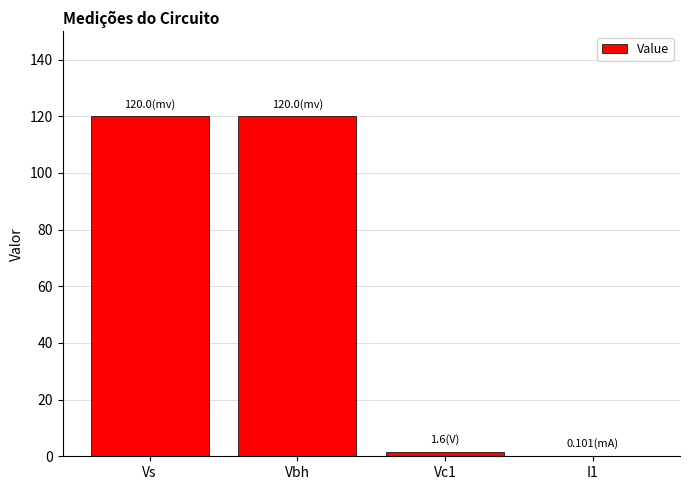

Which has a higher value, Vc1 or Vbh?

Vbh